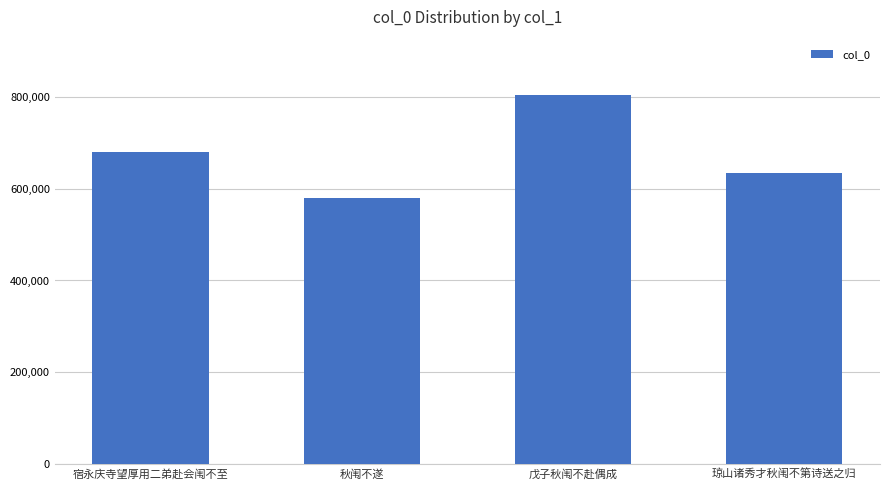

Rank the categories by value from highest to lowest.

戊子秋闱不赴偶成, 宿永庆寺望厚用二弟赴会闱不至, 琼山诸秀才秋闱不第诗送之归, 秋闱不遂